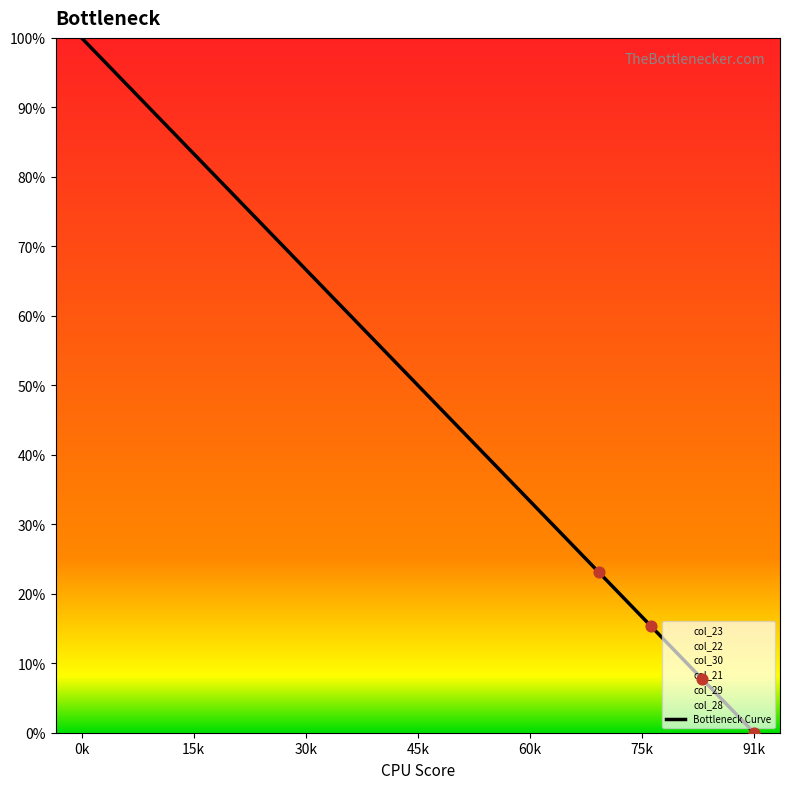

Between 10 and 75k, which is larger?

75k